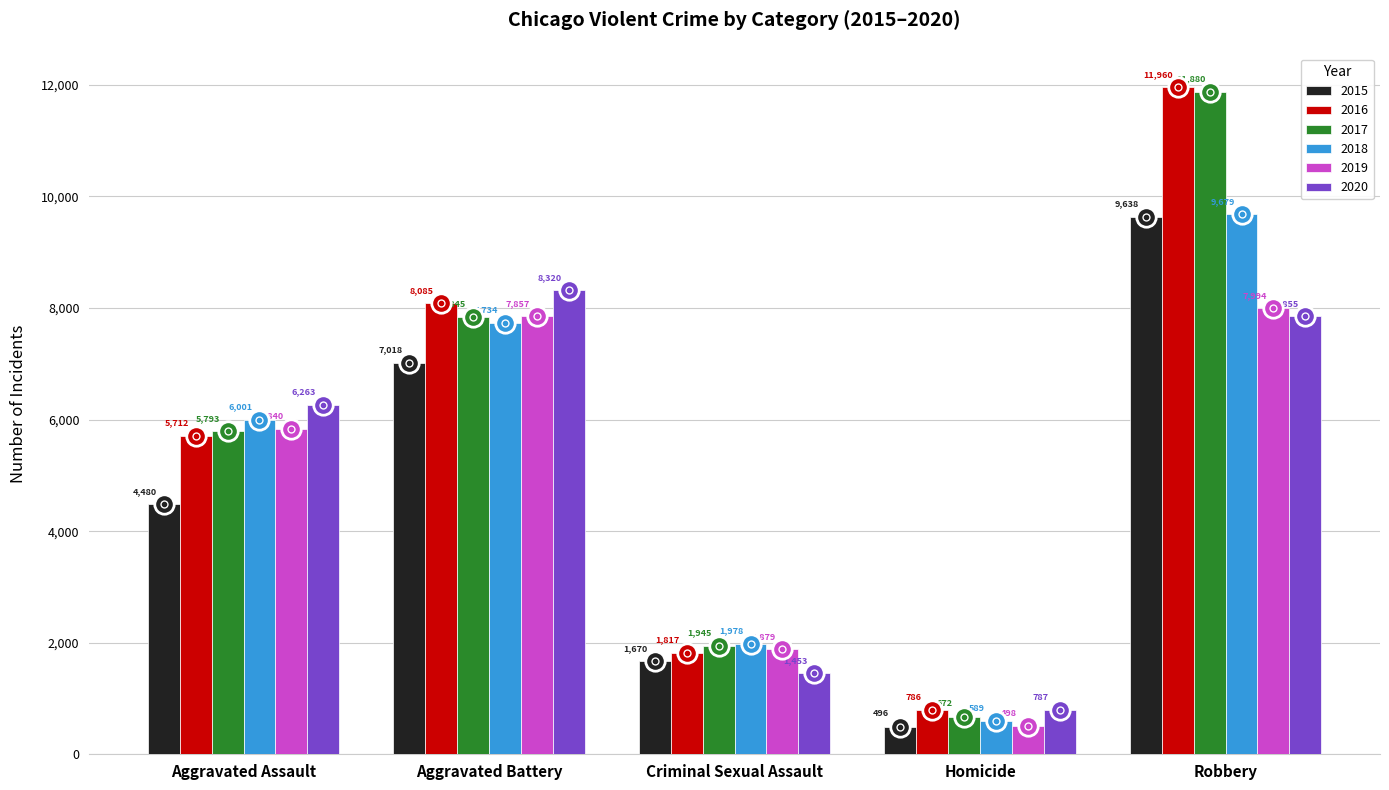

Which category has the highest value in the 2017 series?

Robbery